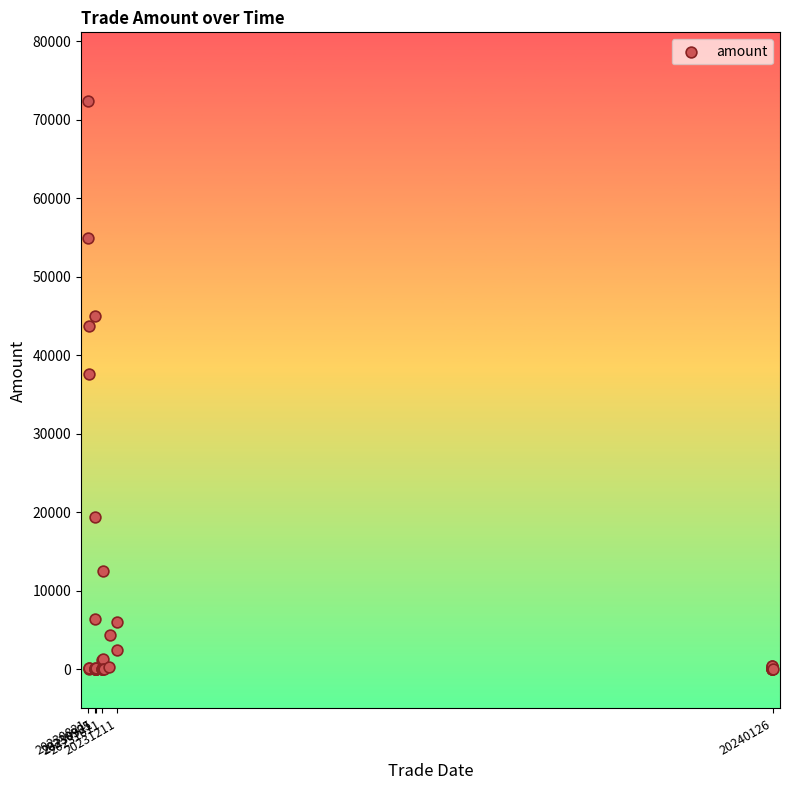

What Y value in the scatter plot is closest to 36212?

37560